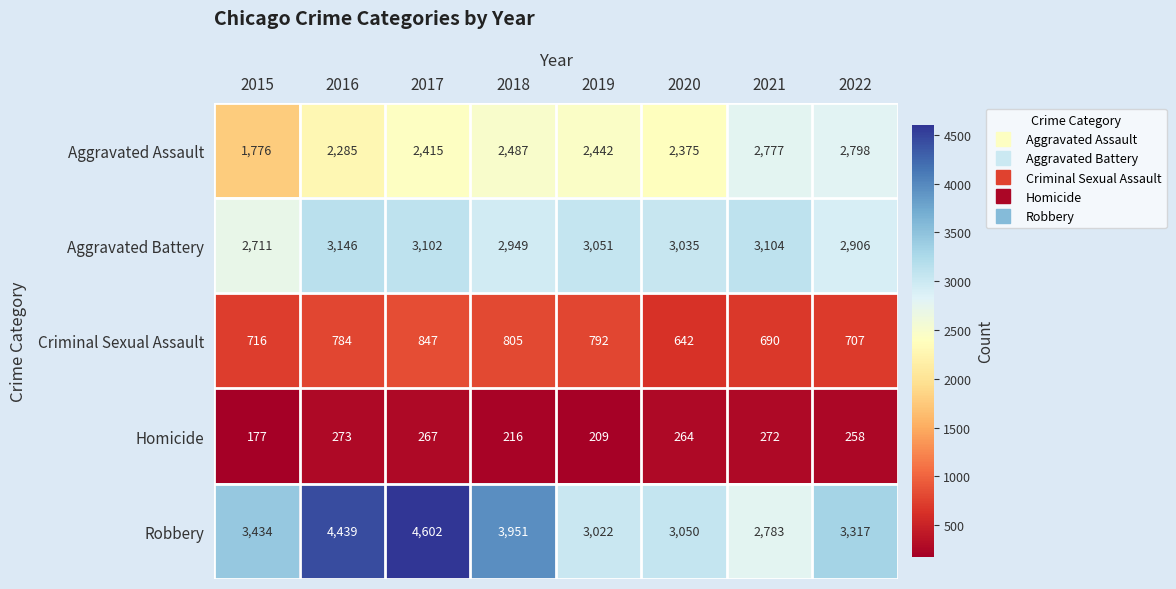

What is the difference between the maximum and minimum values in the Aggravated Battery series?

435